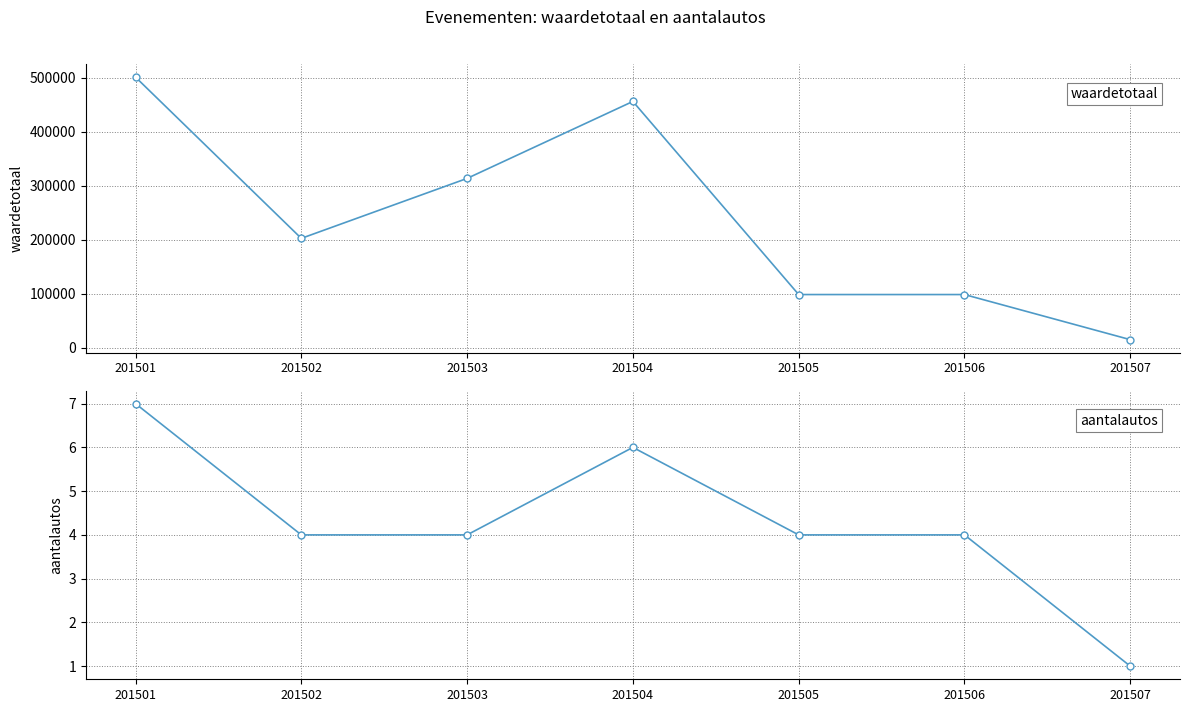

What value does the aantalautos series have at 201505?

4